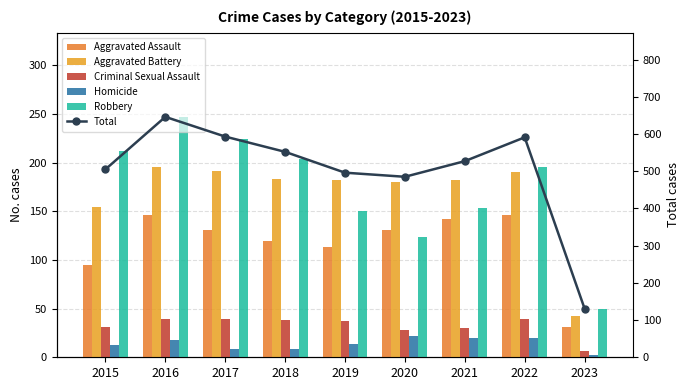

At 2020, list the series in order from smallest to largest.

Homicide, Criminal Sexual Assault, Robbery, Aggravated Assault, Aggravated Battery, Total